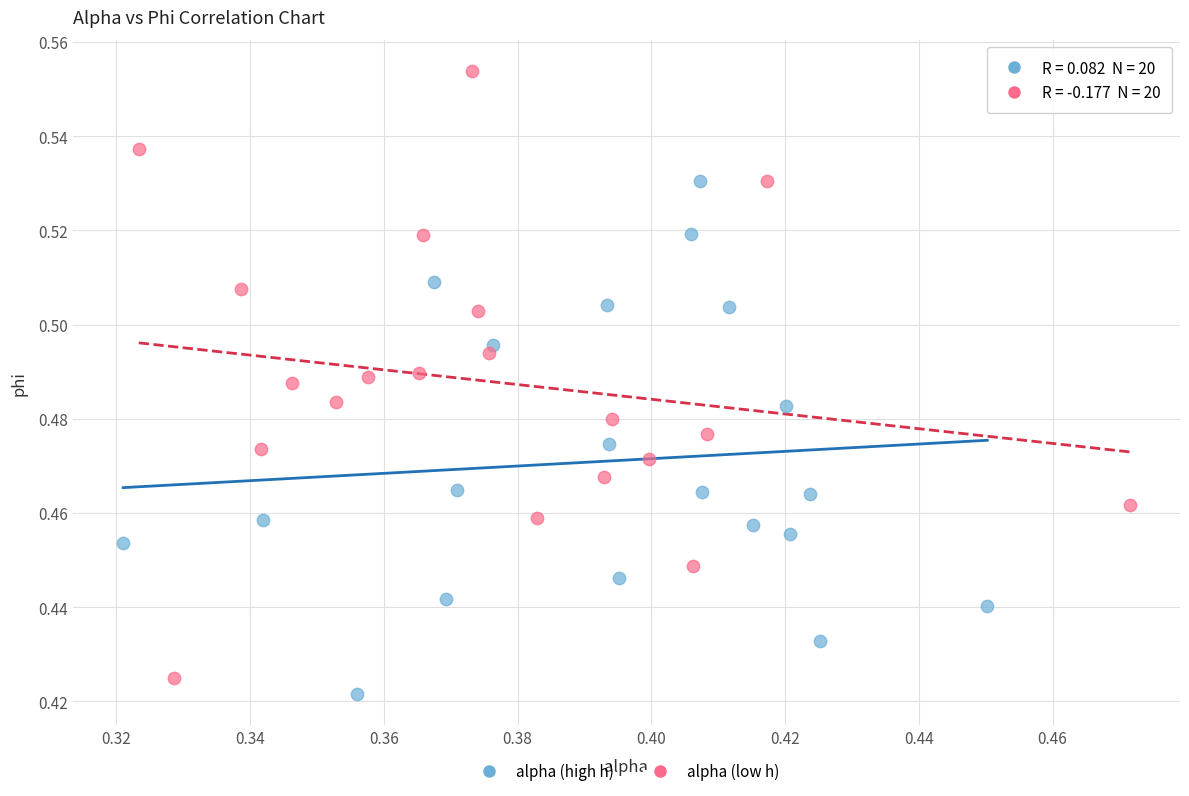

What are all the series names shown in the legend?

alpha (high h), alpha (low h)